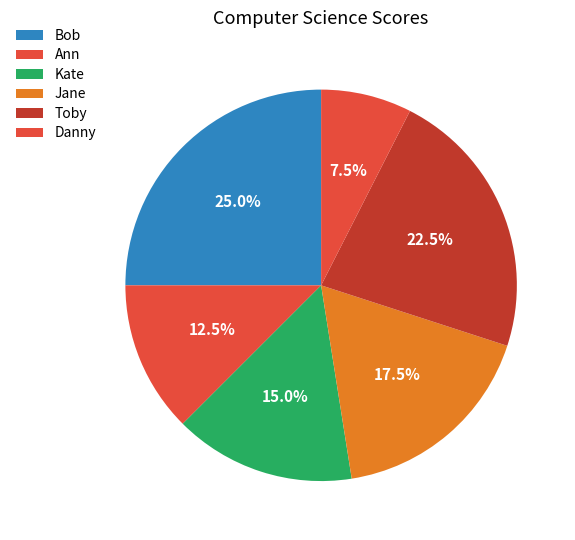

To the nearest percent, what is the average slice percentage?

17%